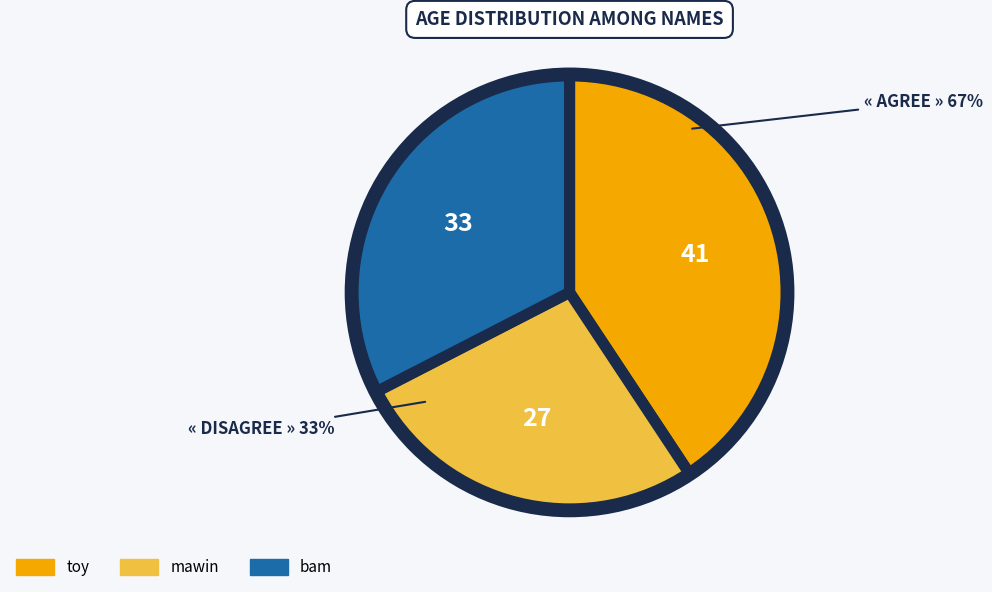

To the nearest percent, what is the difference between the mawin and bam slice percentages?

6%